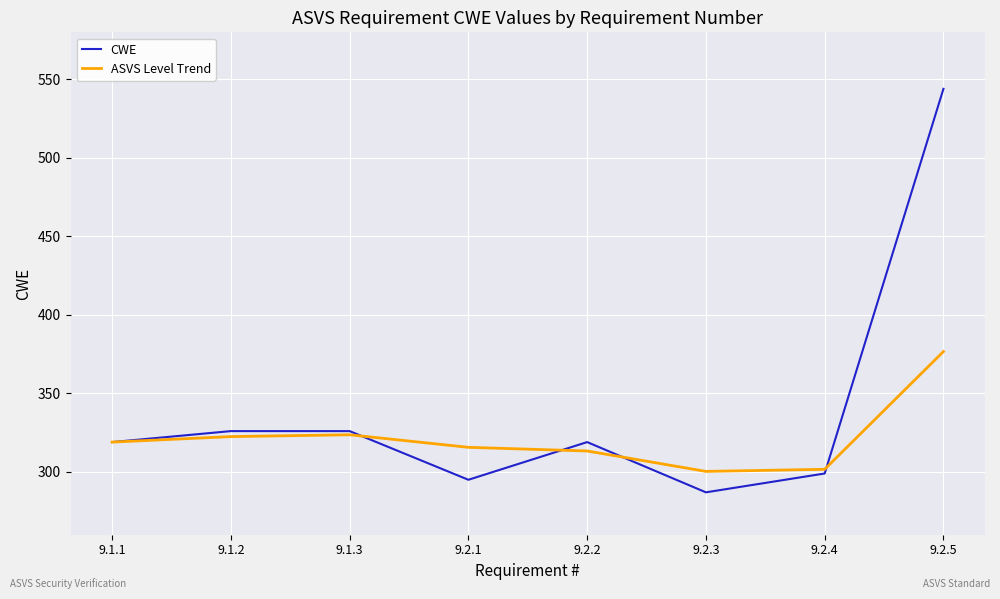

What position from the right is 9.2.5?

1